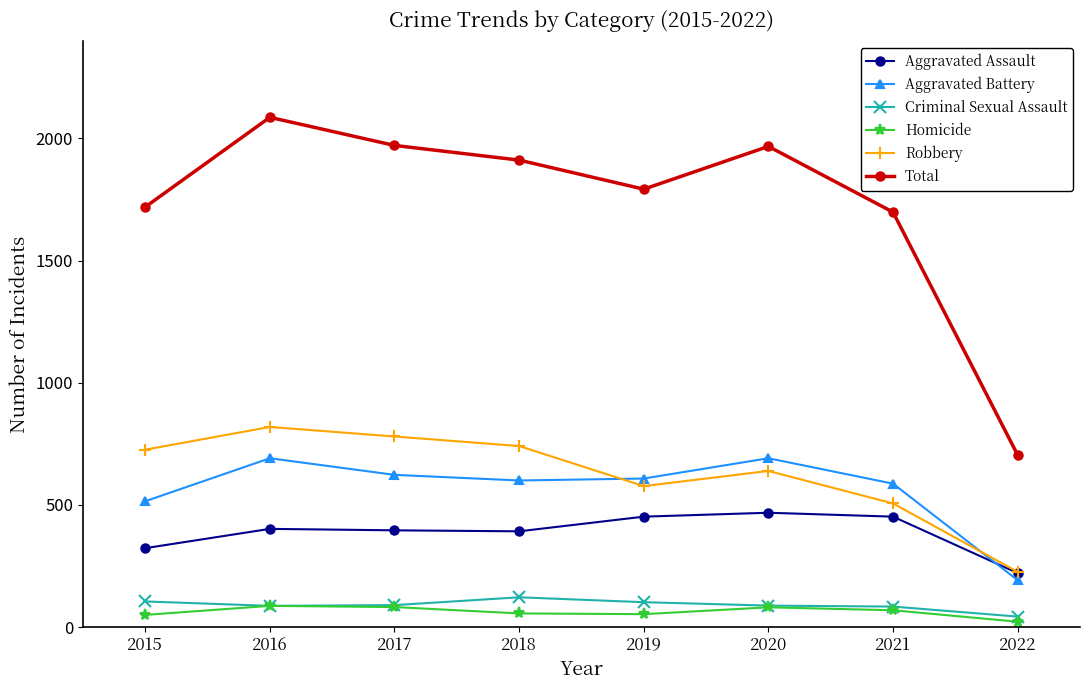

Rank the series by their maximum value, from lowest to highest.

Homicide, Criminal Sexual Assault, Aggravated Assault, Aggravated Battery, Robbery, Total